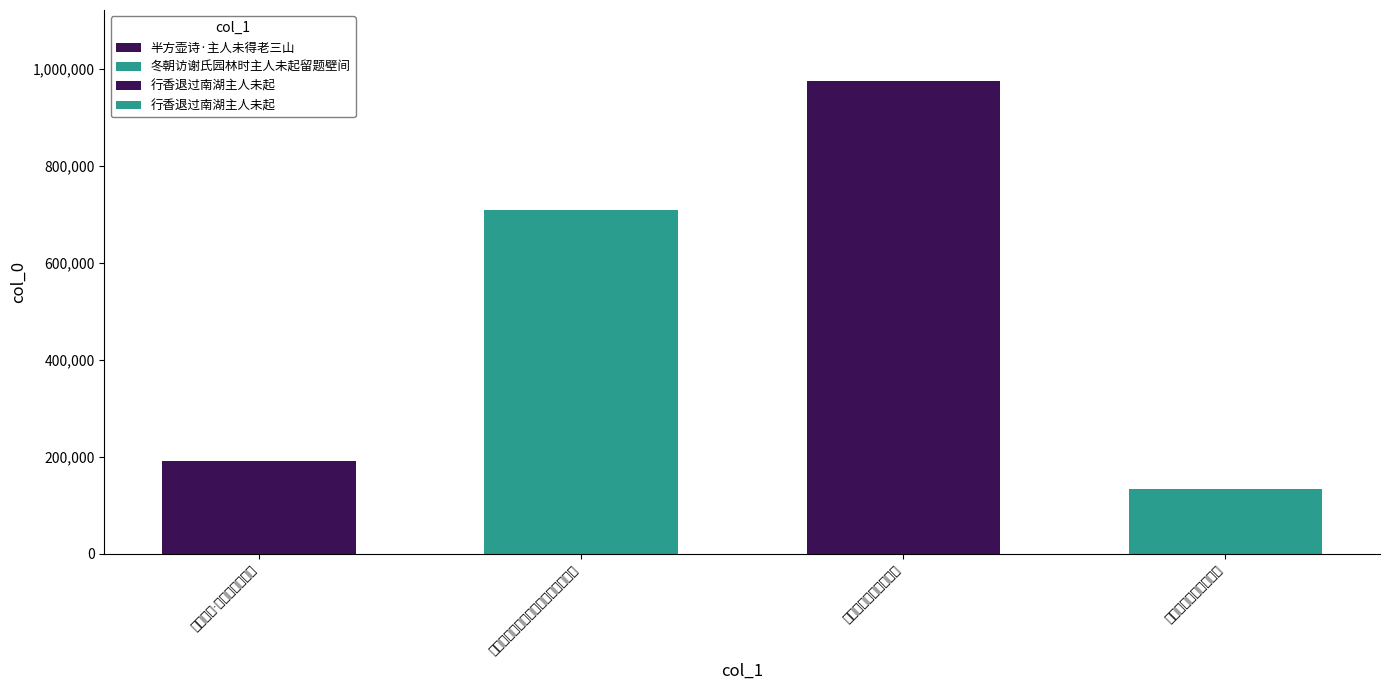

Reading left to right, extract all data points from this chart.

190167	709133	974809	132800